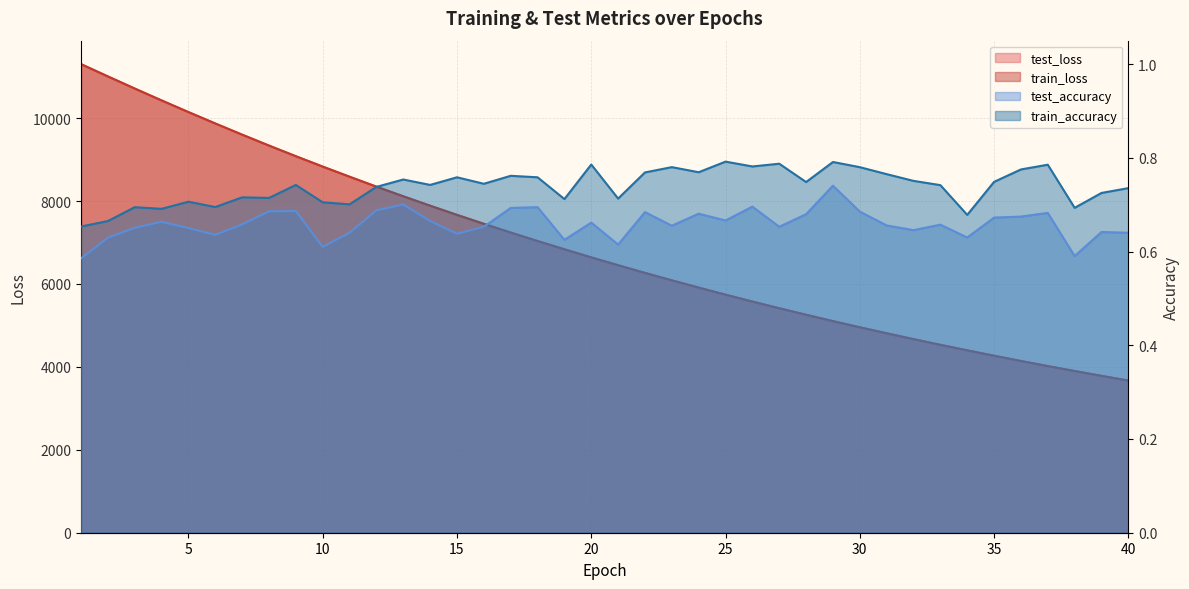

At which label is train_accuracy closest to 0?

1